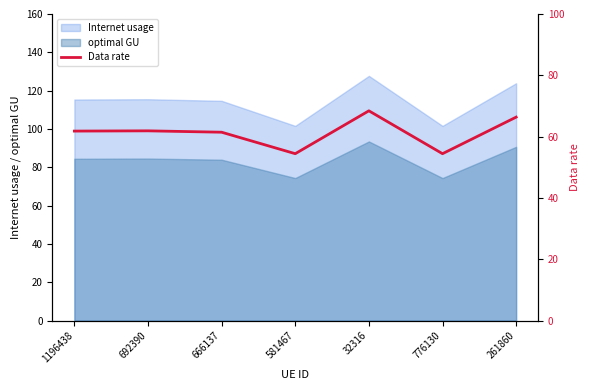

True or false: the data shows 88.3 at 776130.

False